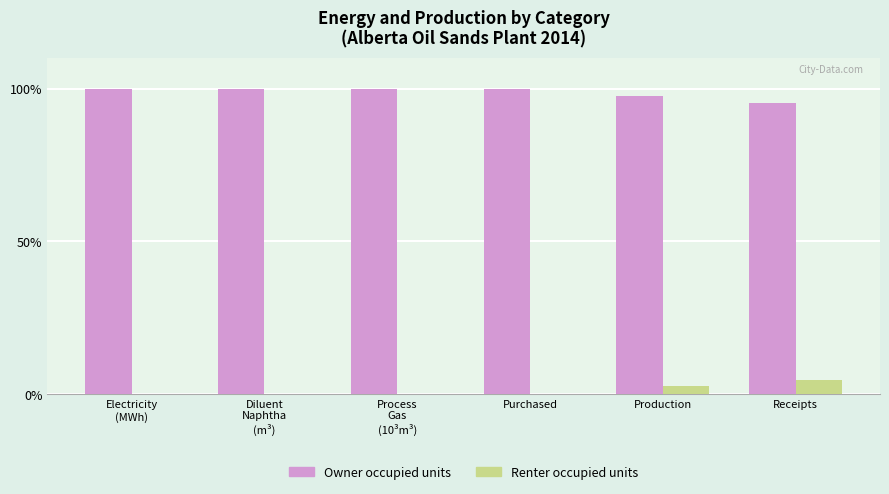

The value of Owner occupied units at Electricity
(MWh) is 177.6. True or false?

False